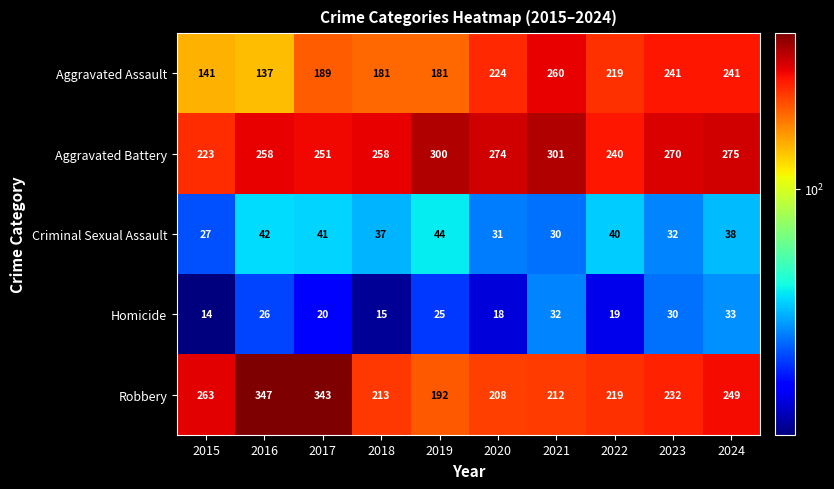

Between 2015 and 2020, which series saw the biggest shift?

Aggravated Assault